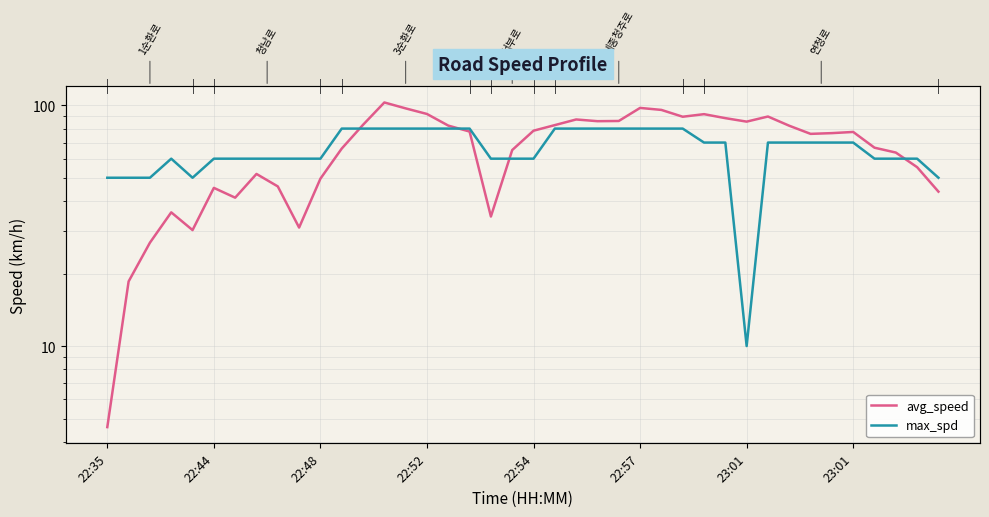

How many max_spd values are between 60 and 80?

34